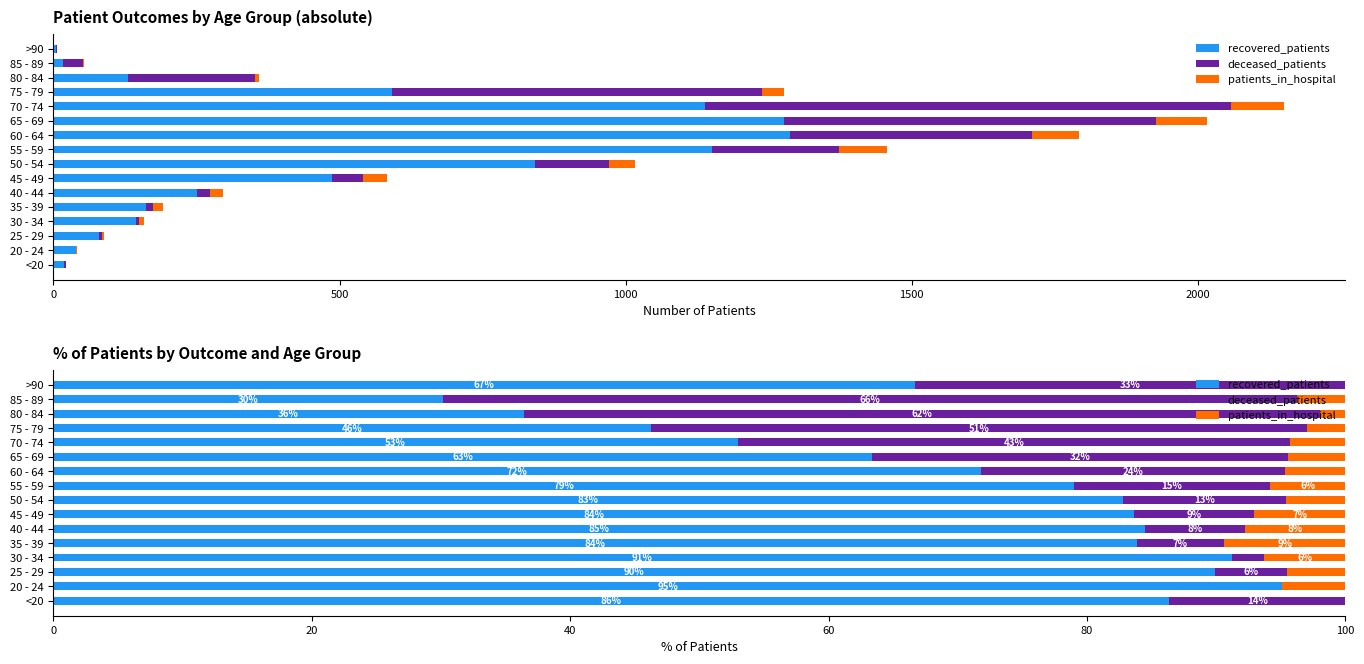

Reading right to left, what are all the values shown in this chart?

recovered_patients: 66.7	30.2	36.4	46.3	53.0	63.3	71.8	79.0	82.8	83.7	84.5	83.9	91.2	89.9	95.1	86.4
deceased_patients: 33.3	66.0	61.7	50.7	42.7	32.2	23.6	15.2	12.6	9.3	7.7	6.8	2.5	5.6	0.0	13.6
patients_in_hospital: 0.0	3.8	1.9	3.0	4.3	4.4	4.6	5.8	4.6	7.0	7.7	9.4	6.3	4.5	4.9	0.0